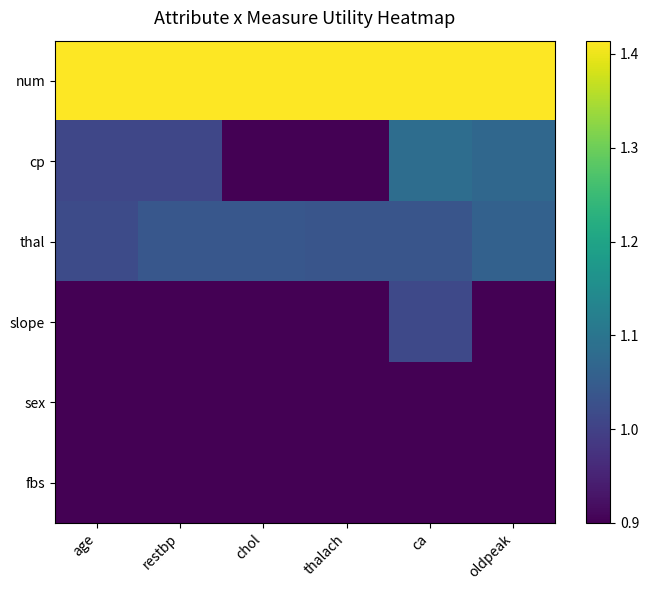

At how many categories does at least one series exceed 1?

6